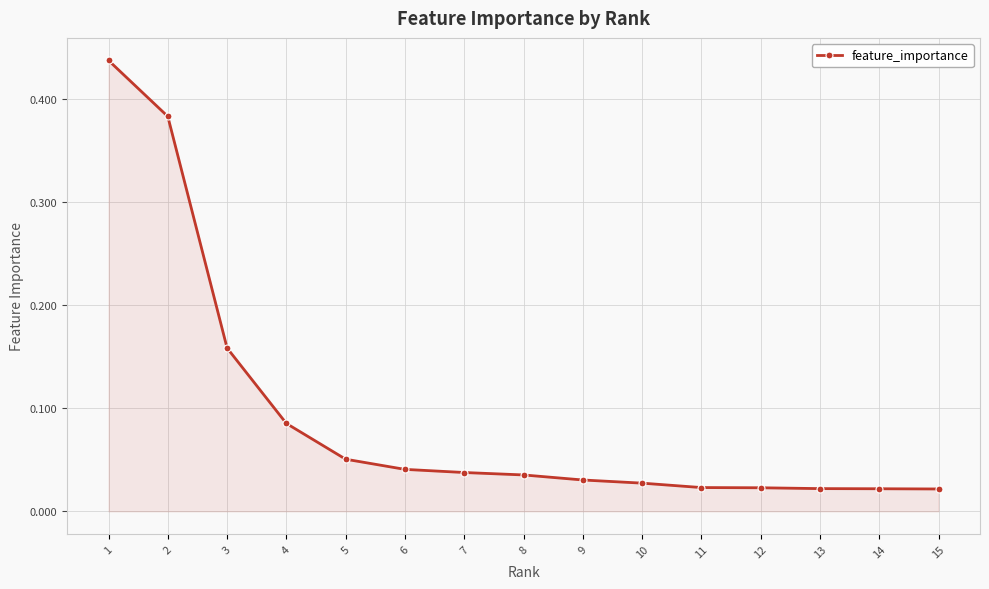

What is the sum of all values?

1.4